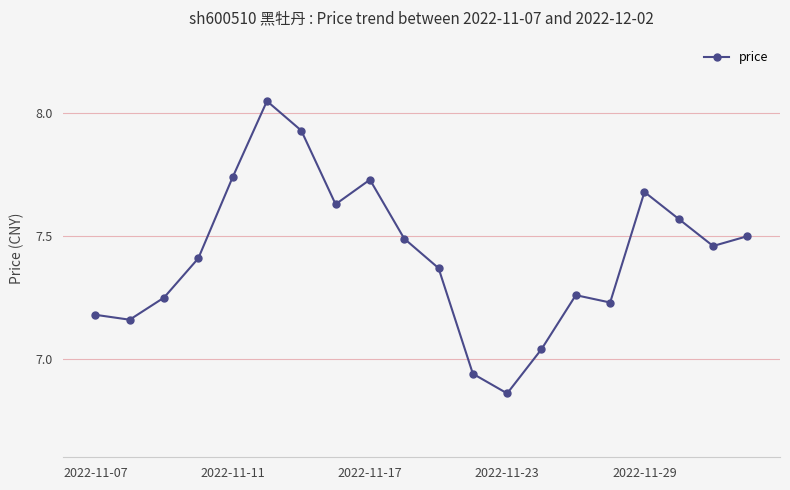

True or false: there are more than 1 points higher than both neighbors.

True